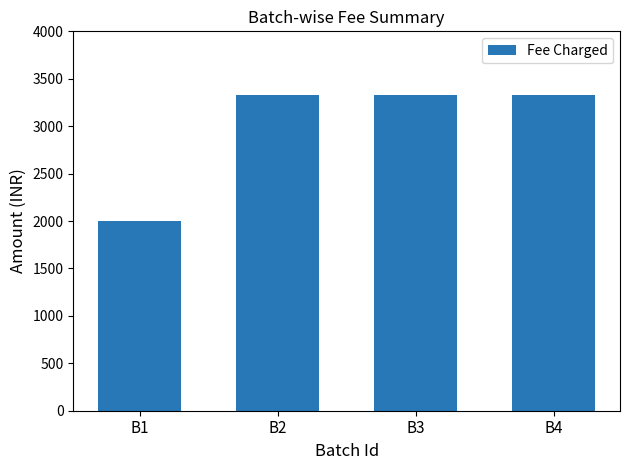

What value does the data have at B3, to the nearest 10?

3330